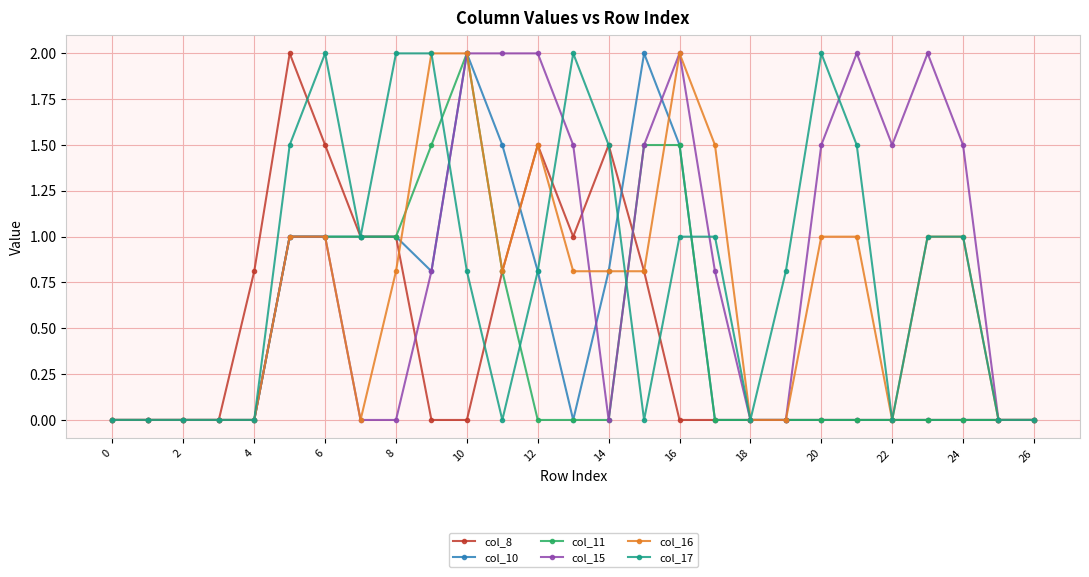

True or false: col_10 has more than 0 interior local peaks.

True